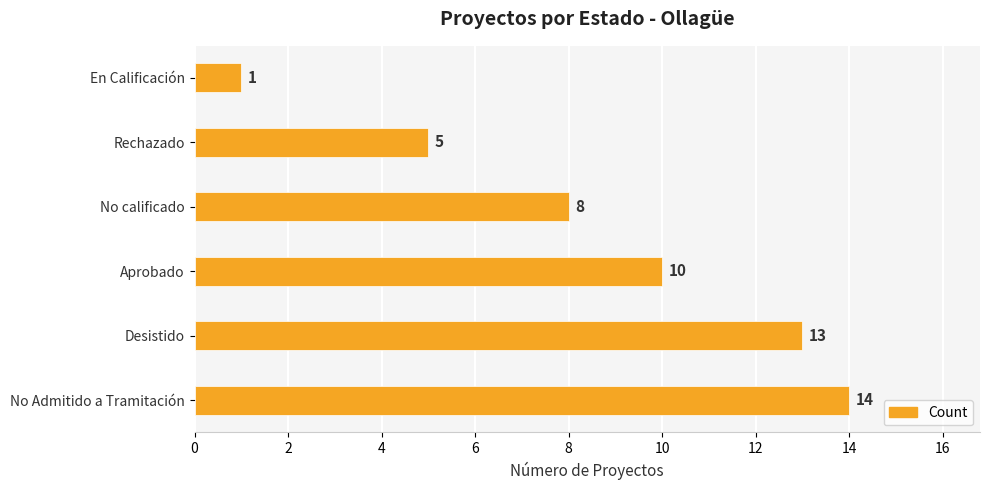

Reading bottom to top, what are all the values shown in this chart?

No Admitido a Tramitación=14	Desistido=13	Aprobado=10	No calificado=8	Rechazado=5	En Calificación=1